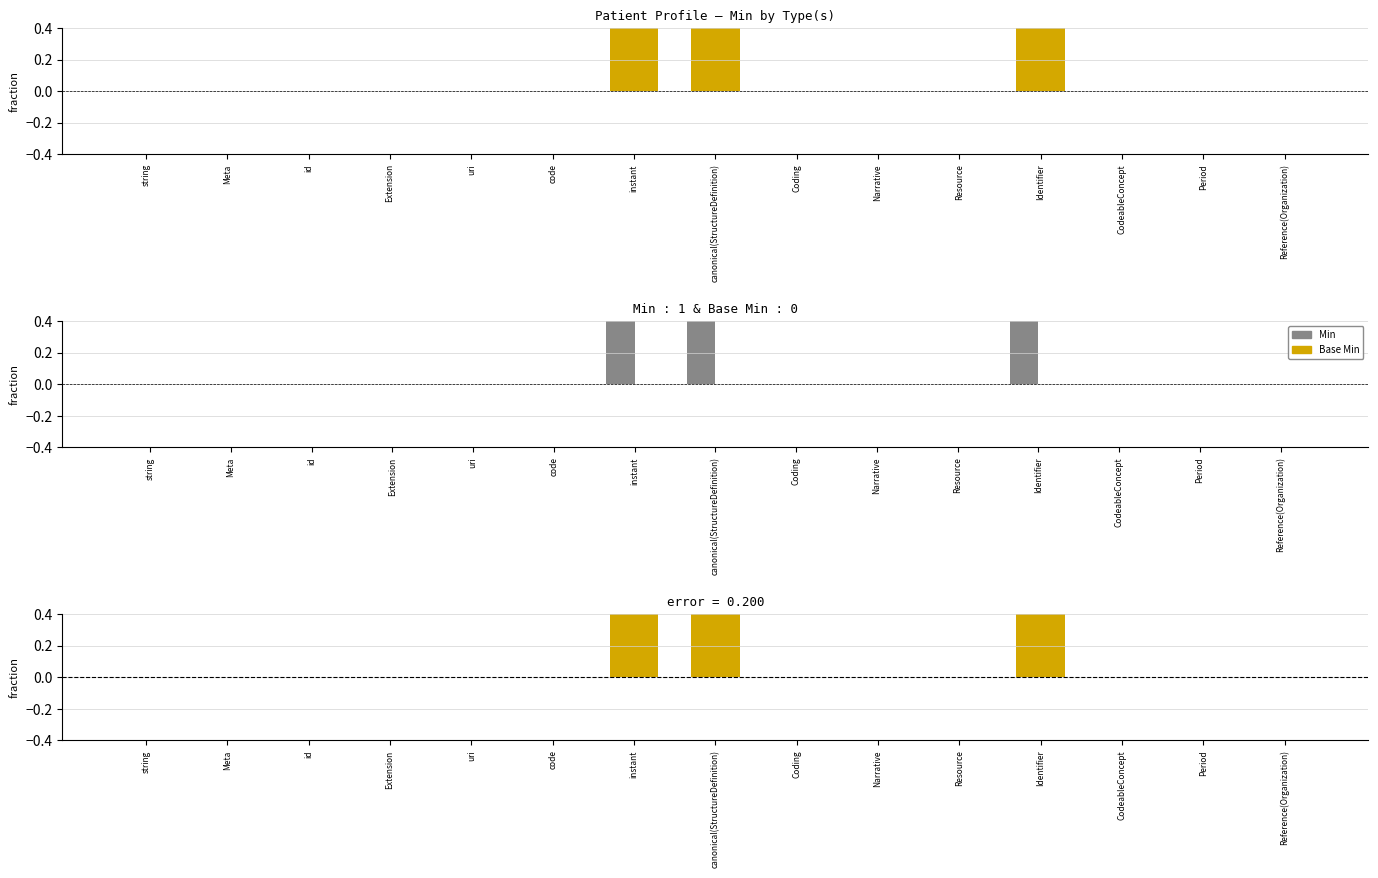

Are the bars horizontal?

No